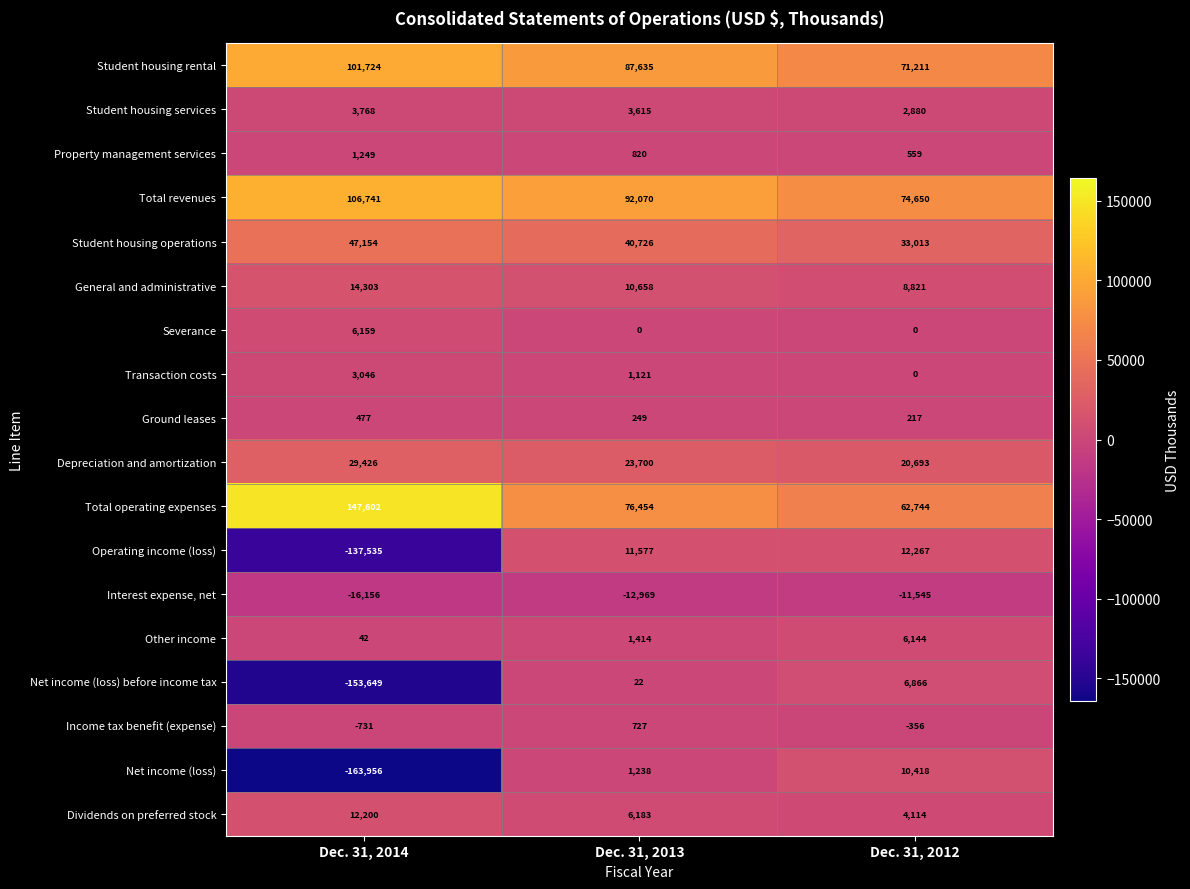

Between Dec. 31, 2014 and Dec. 31, 2013, which series saw the biggest shift?

Net income (loss)